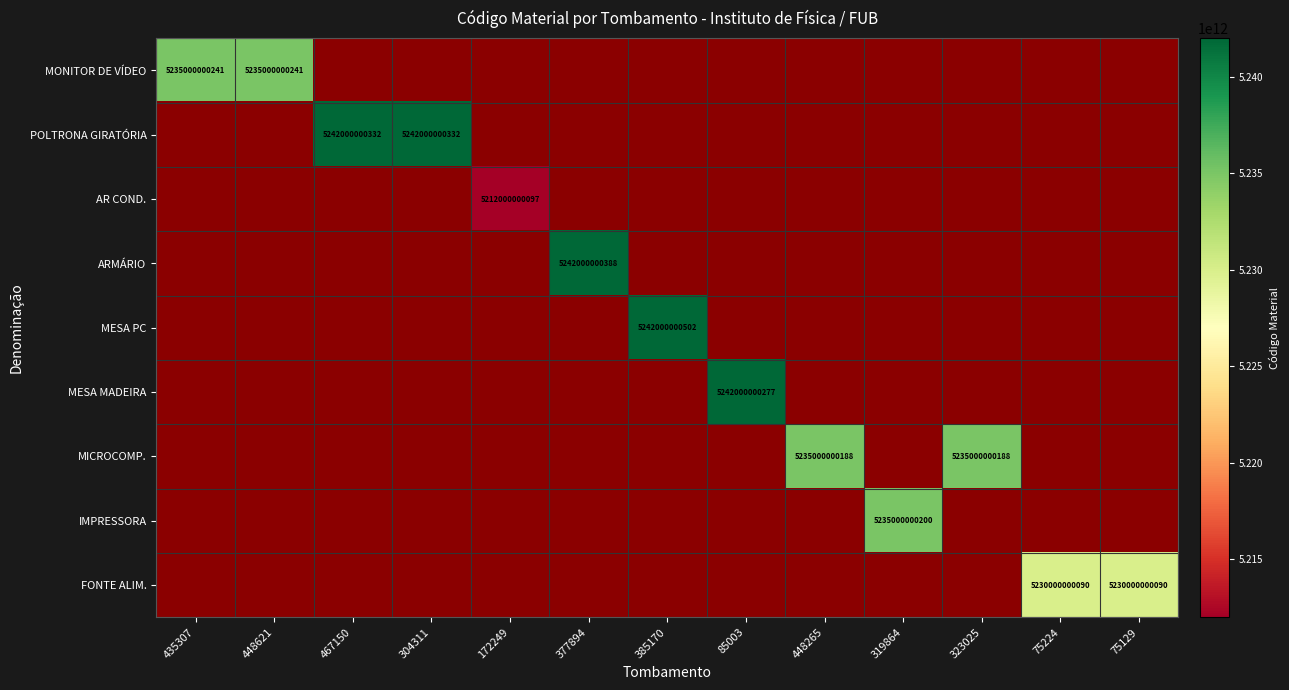

What is the maximum value for MONITOR DE VÍDEO?

5235000000241.0